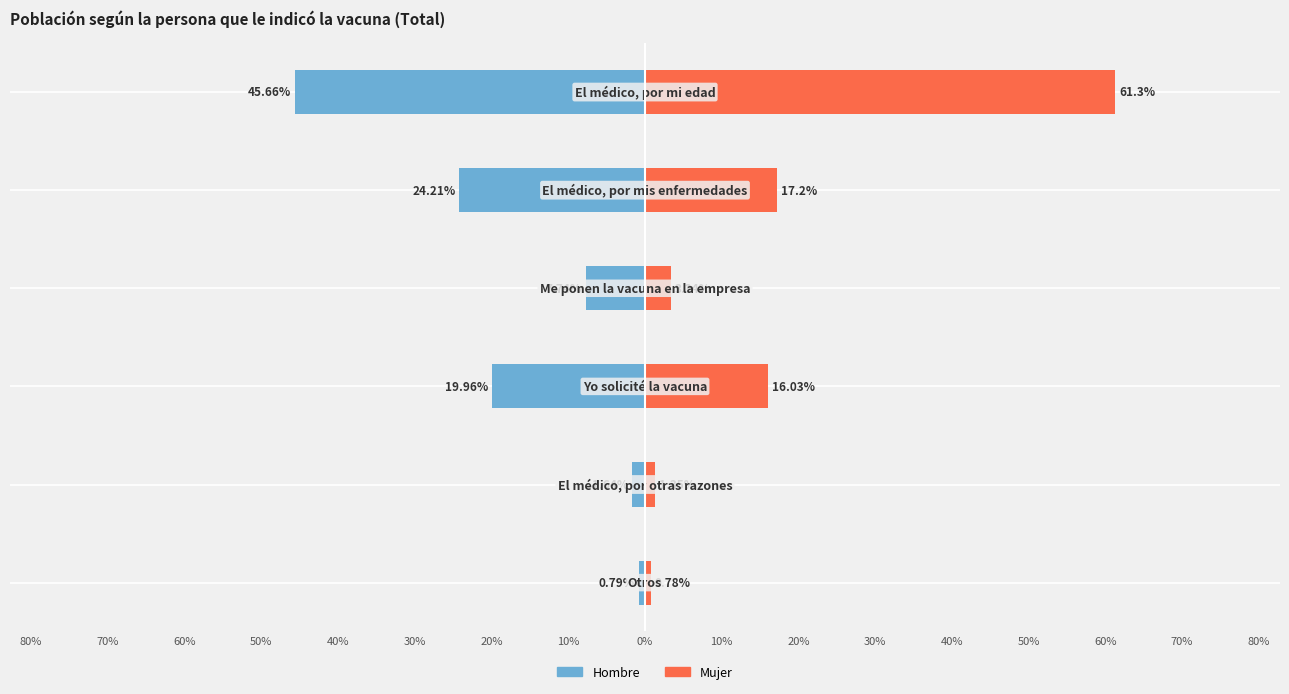

Rank the series at 40% from highest to lowest value.

Mujer, Hombre